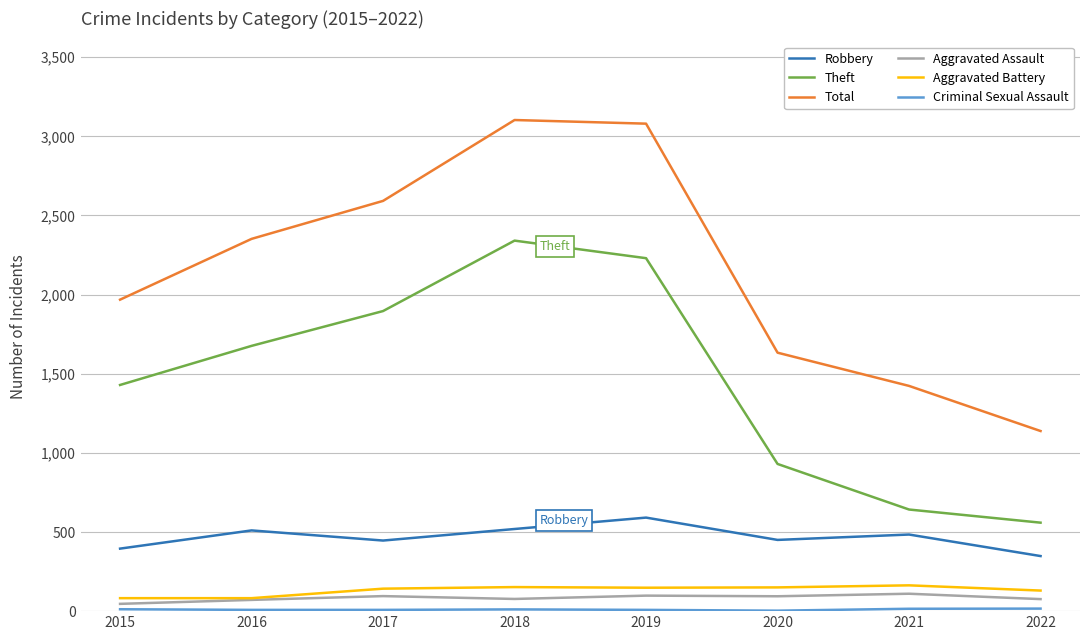

What value does the Theft series have at 2018, to the nearest 10?

2340